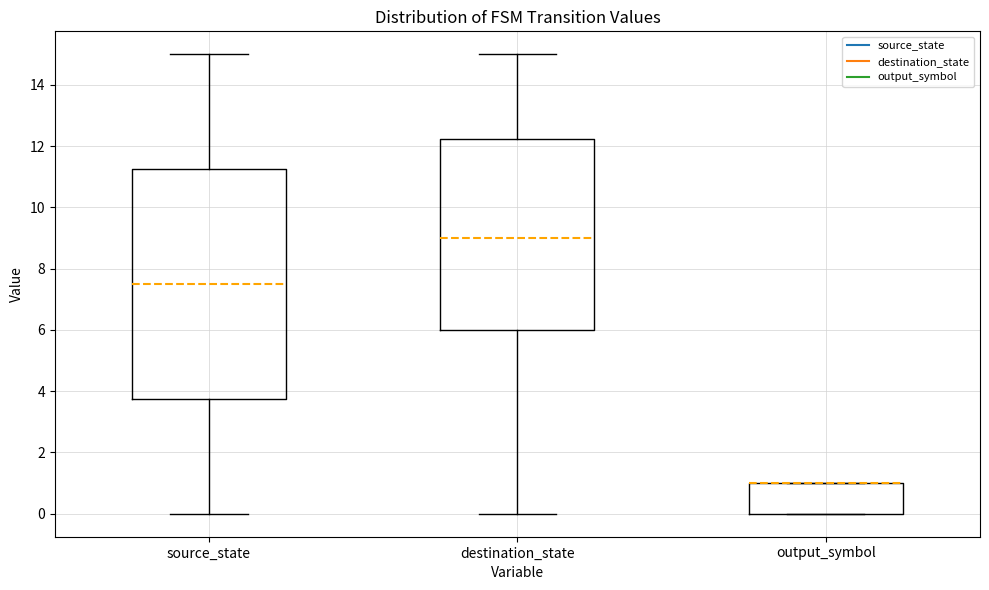

Comparing the boxes themselves (not the whiskers), which one is the tallest?

source_state